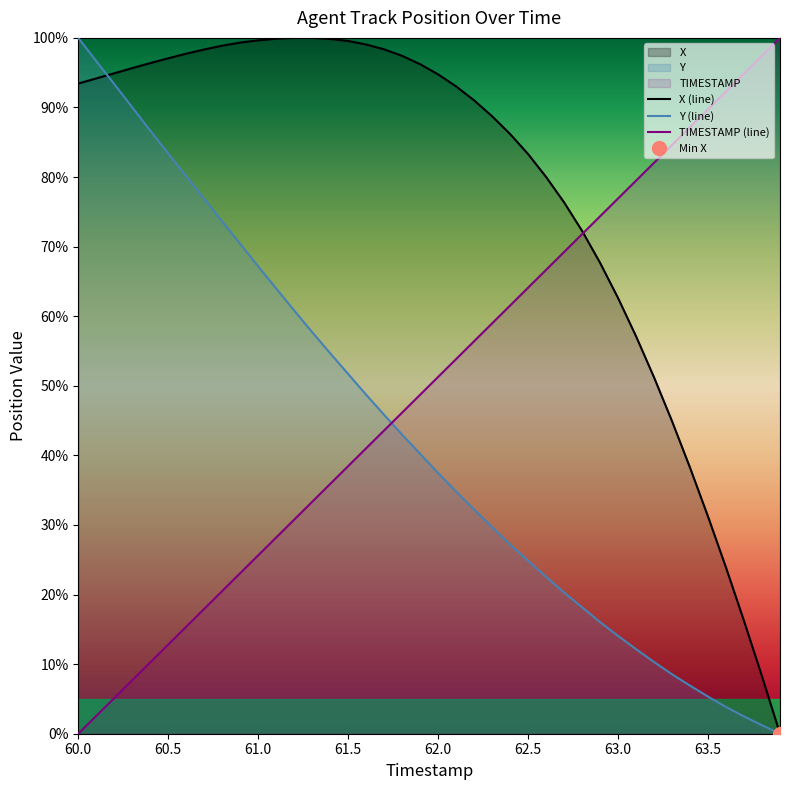

What is the maximum value for X?

100.0